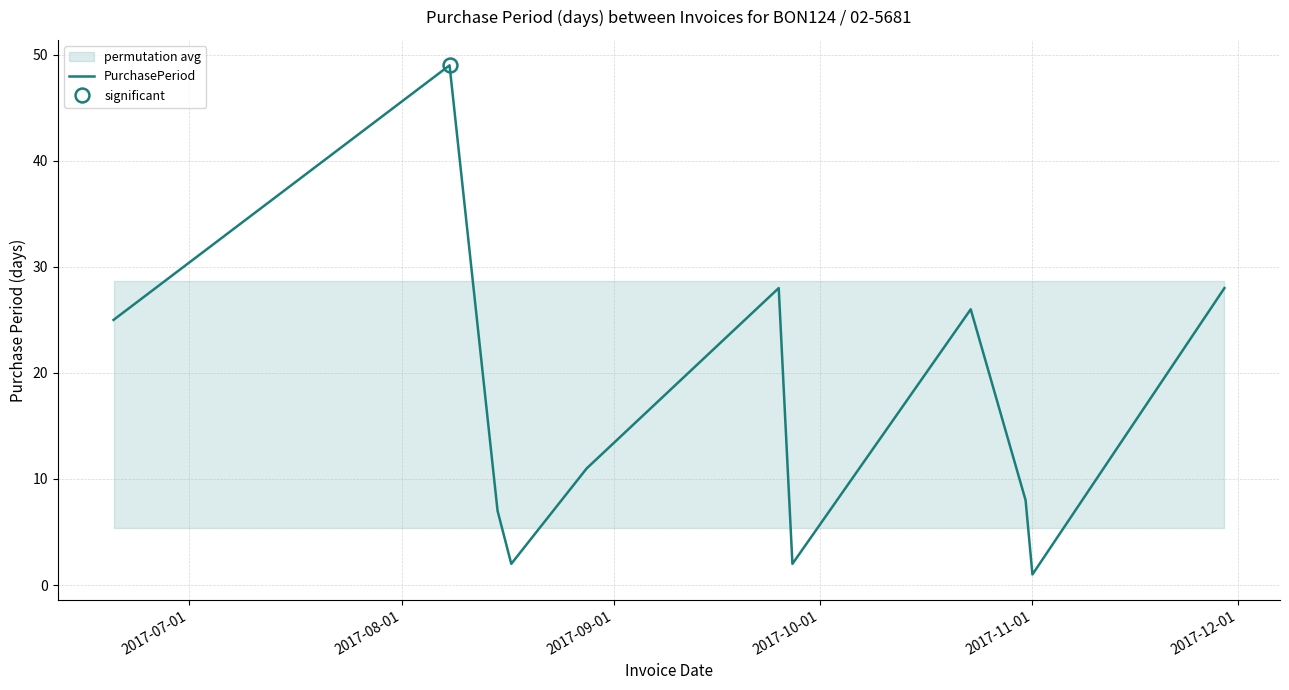

What is the highest value of the PurchasePeriod series?

49